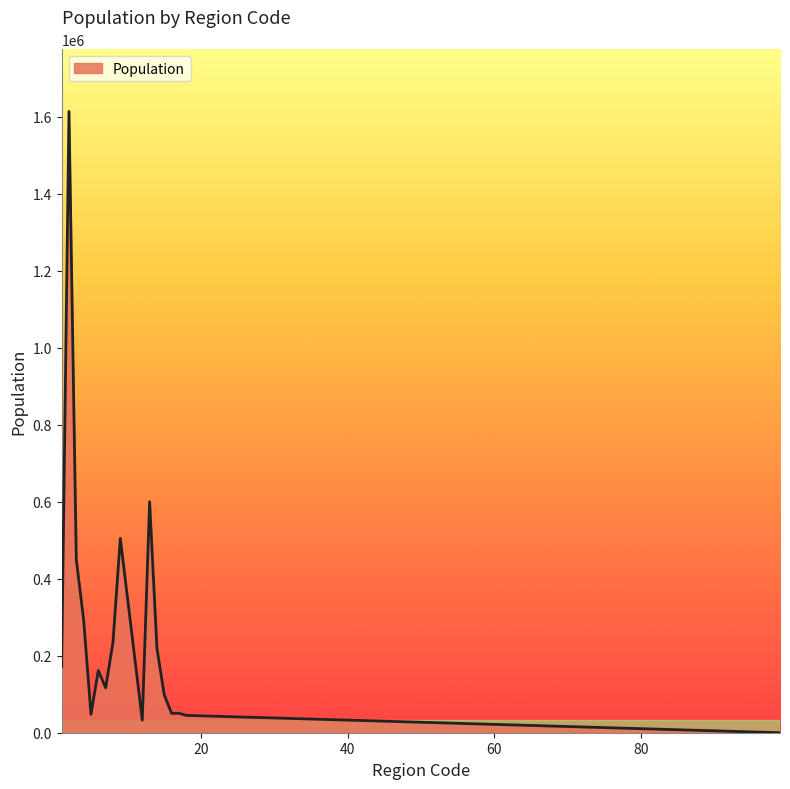

What is the maximum value shown in the chart?

1614300